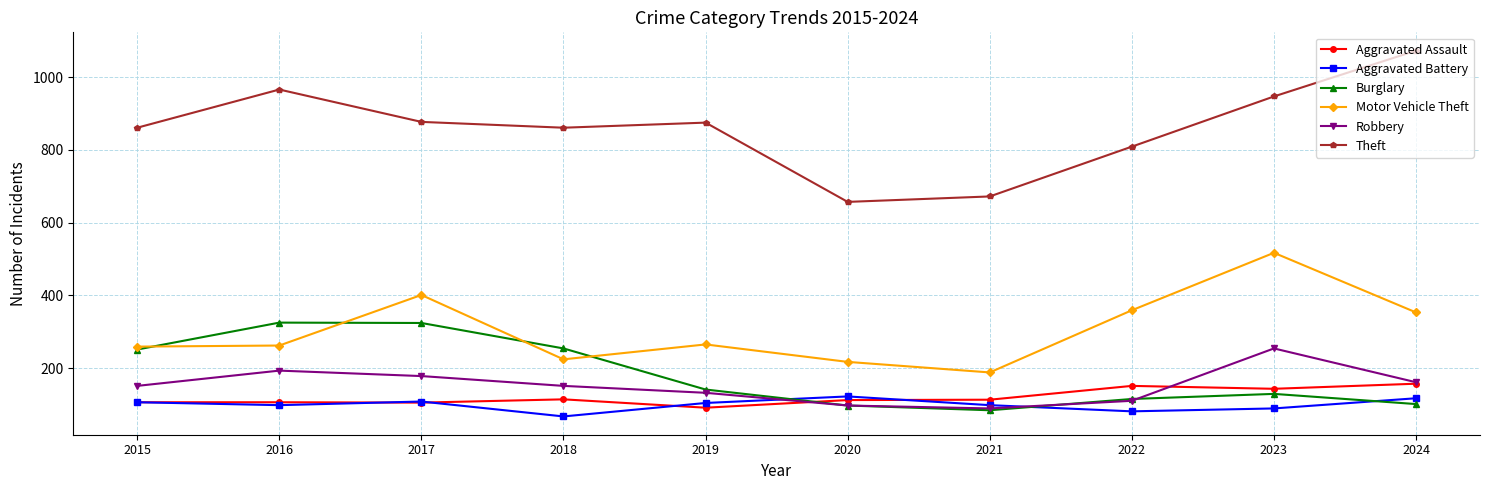

Which series has the widest spread of values?

Theft